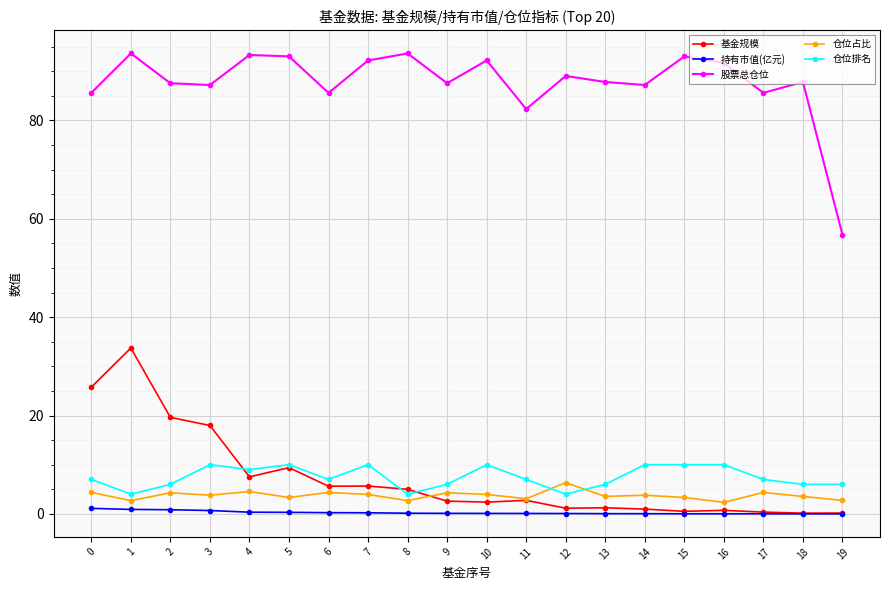

What is the value of the 仓位占比 point at the 10th from the left?

4.3